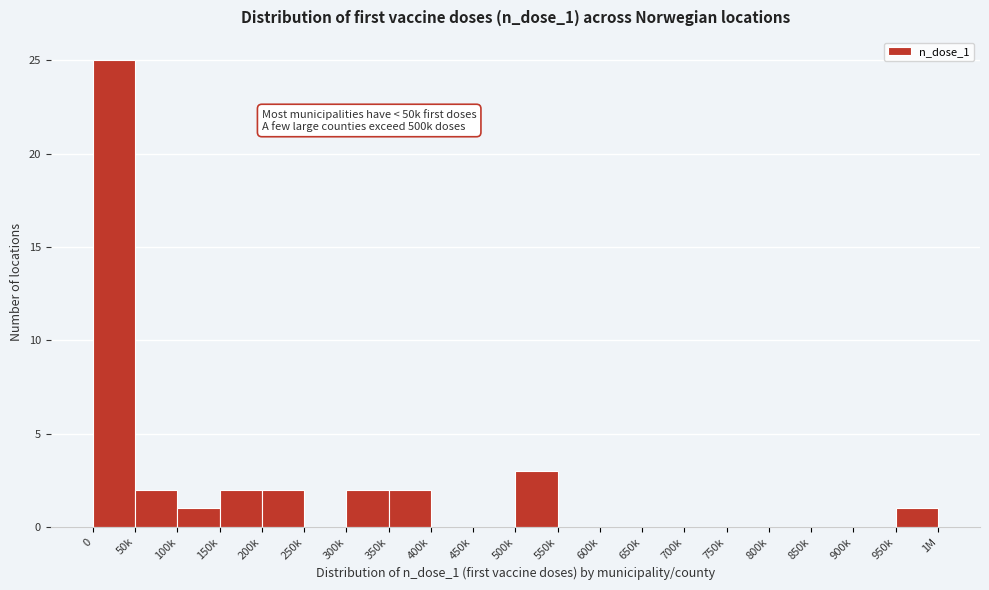

Reading left to right, what are all the values shown in this chart?

0=25	50k=2	100k=1	150k=2	200k=2	250k=0	300k=2	350k=2	400k=0	450k=0	500k=3	550k=0	600k=0	650k=0	700k=0	750k=0	800k=0	850k=0	900k=0	950k=1